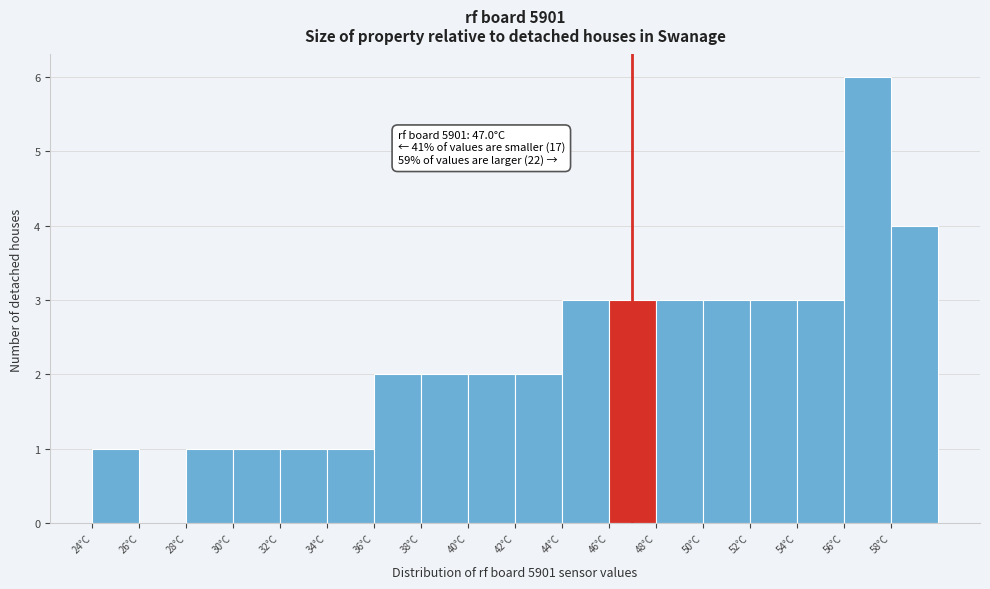

Which range on the x-axis has the tallest bar?

56 to 58